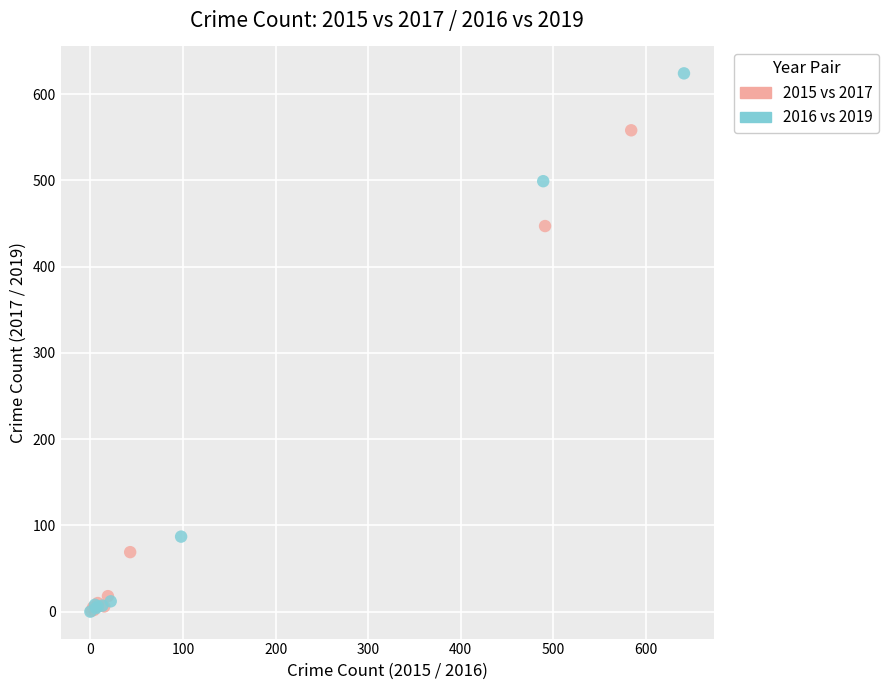

Which series has the widest spread of Y values?

2016 vs 2019